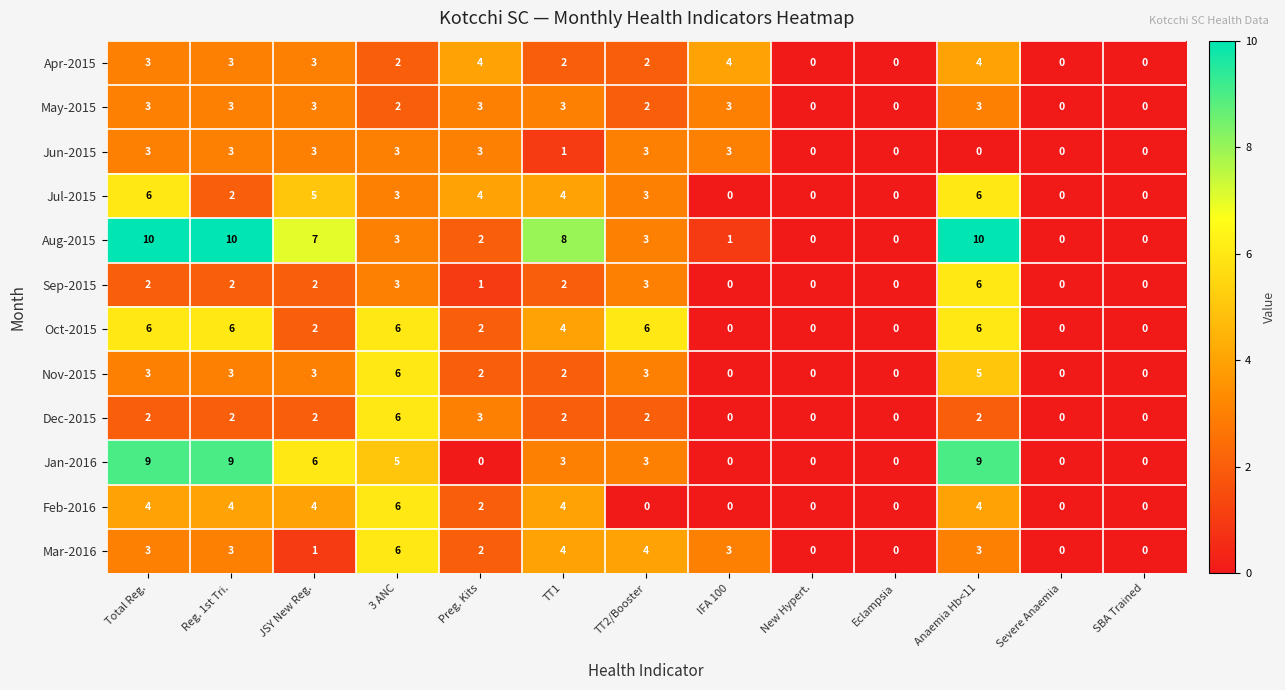

The Jul-2015 series shows 0 at SBA Trained. True or false?

True